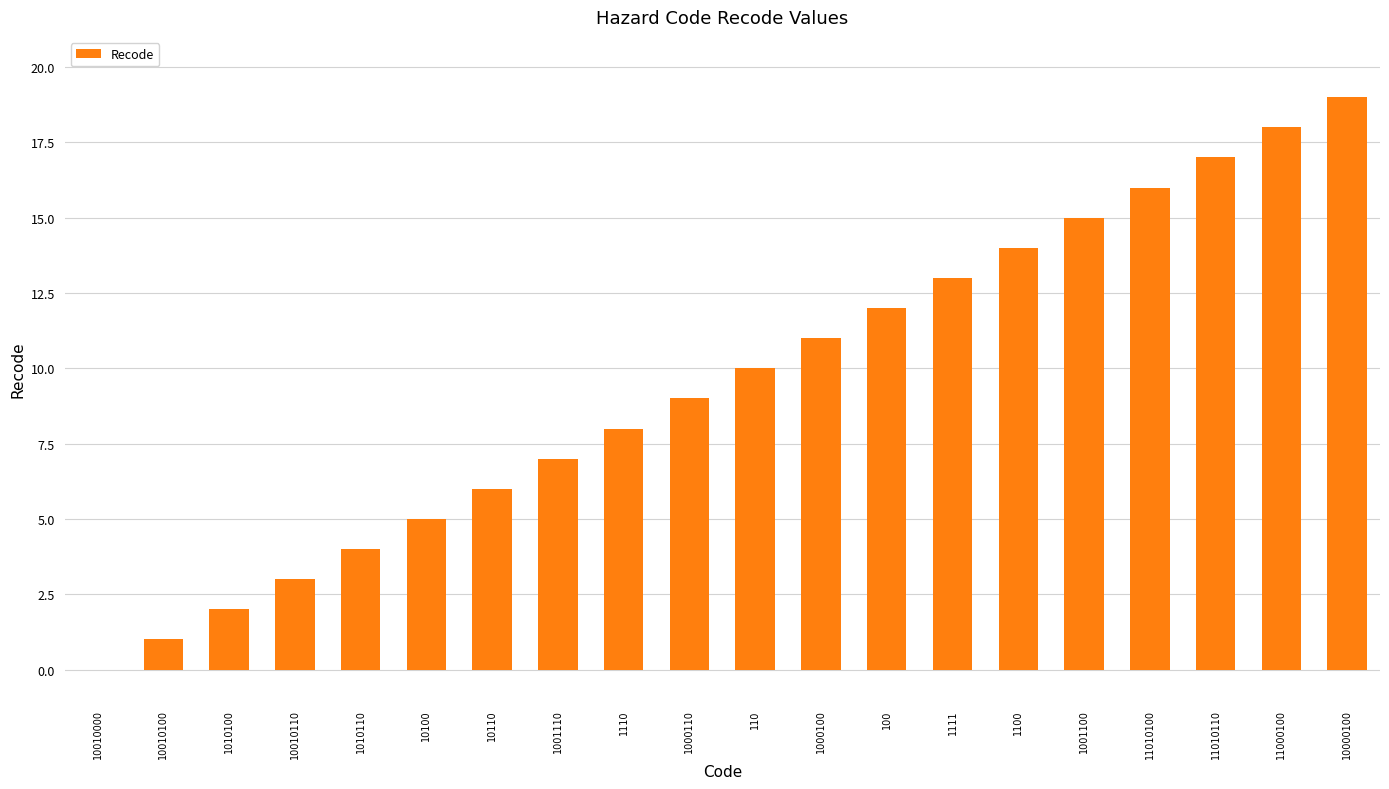

What is the change in value from 1111 to 10000100?

+6